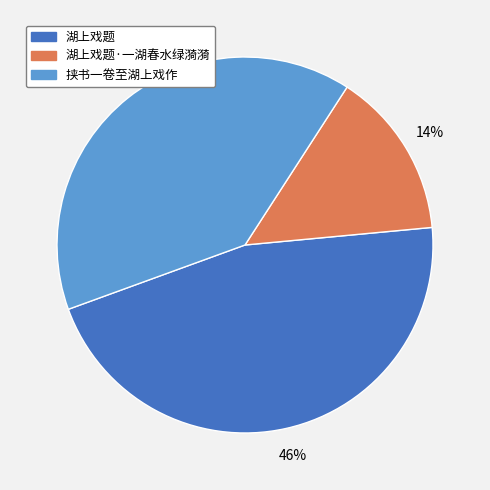

Is there a majority slice in this chart?

No